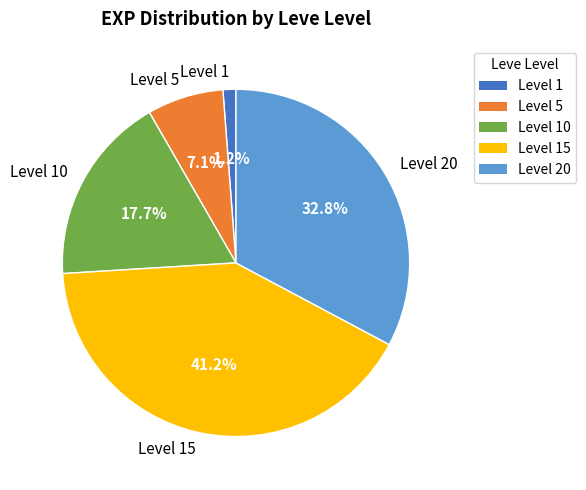

How many segments does this pie chart have?

5